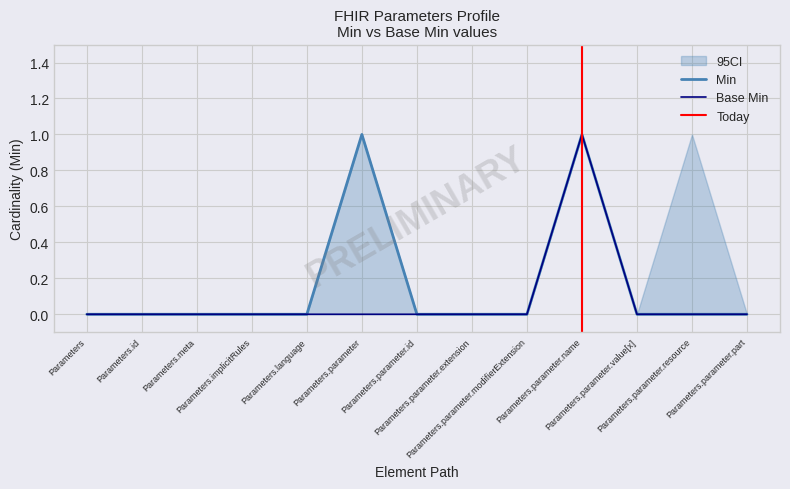

At Parameters.meta, list the series in order from largest to smallest.

Min, Base Min